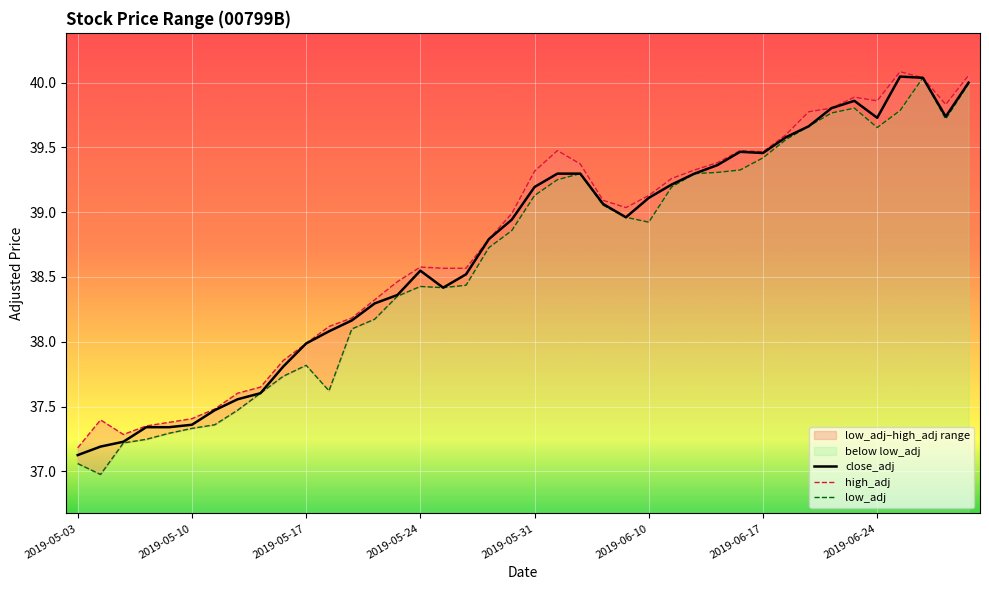

What is the sum of the low_adj values at 10 and 2019-05-10?

74.8